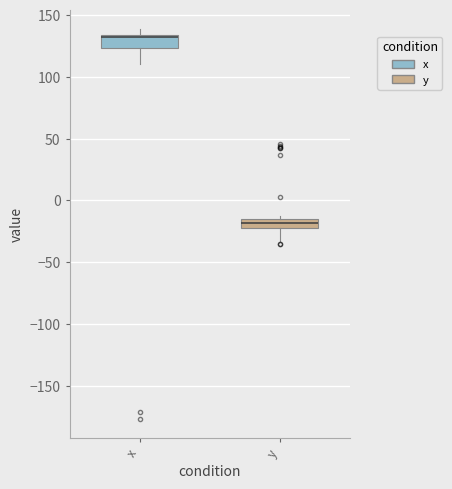

Where is the lower edge of the box for x on the y-axis? The values are not printed on the chart, so give them approximately, as read against the axis.

125